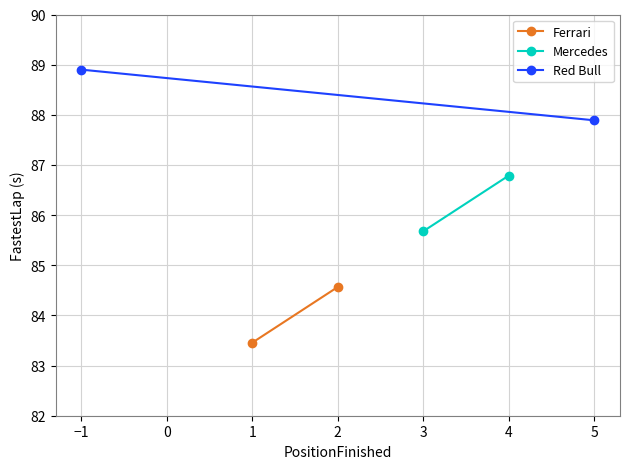

Where does the Red Bull series first go above 88?

−1